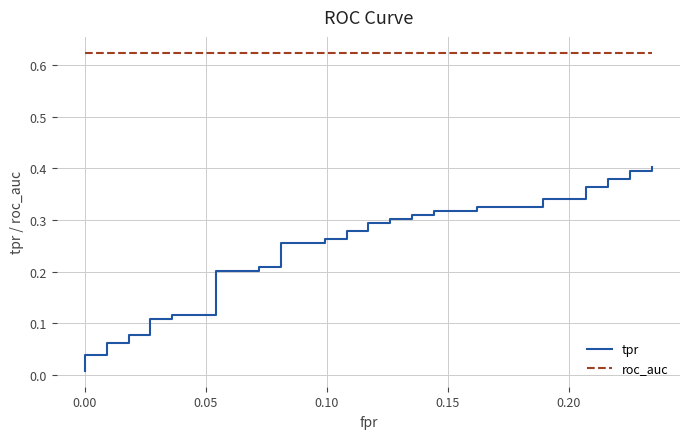

What are all the series names shown in the legend?

tpr, roc_auc